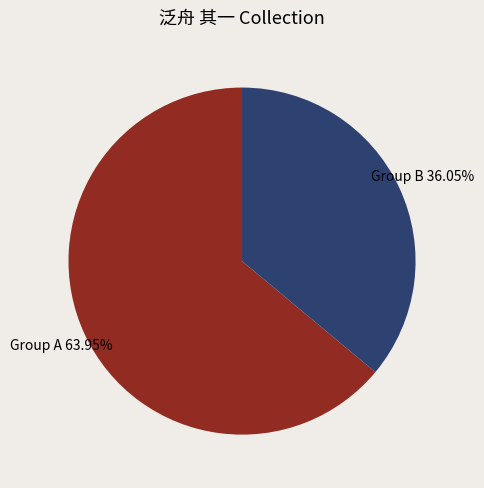

Which slice is the smallest?

Group B